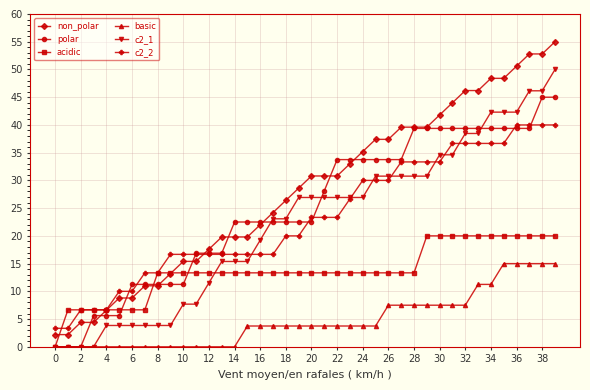

How many distinct data groups are displayed?

6